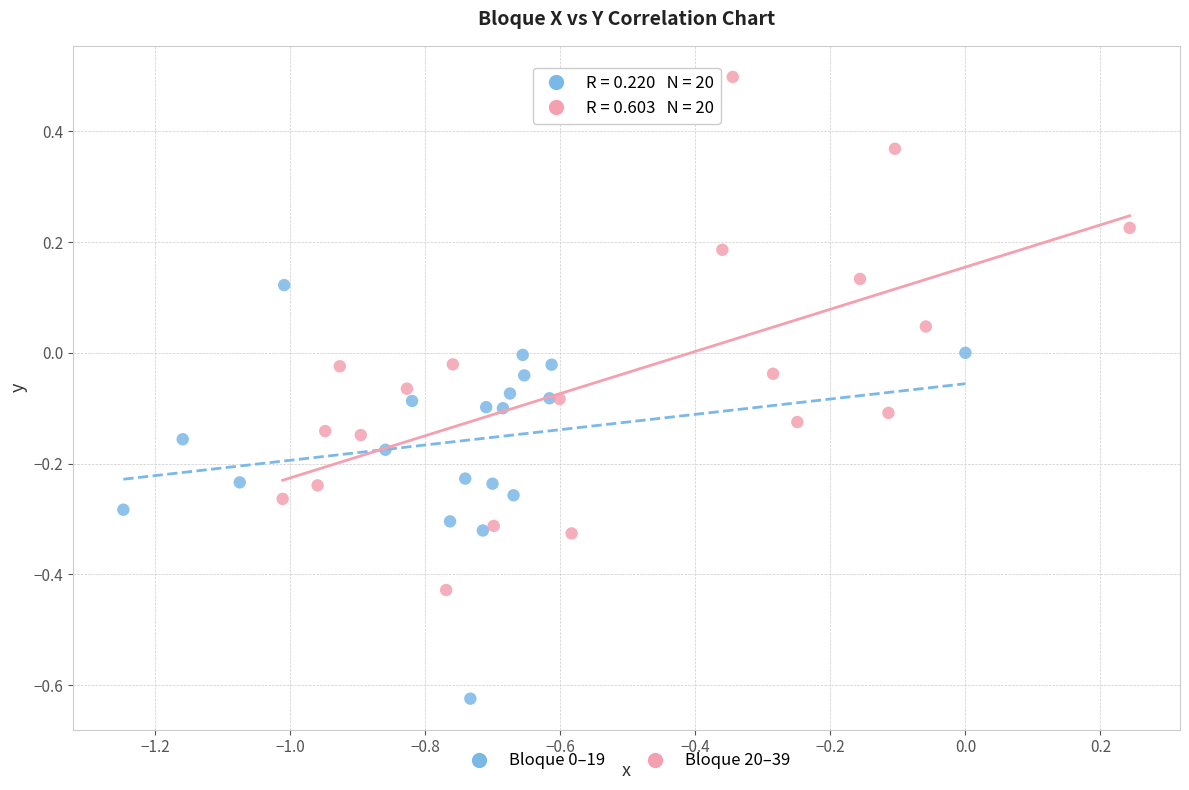

Which series reaches the maximum Y coordinate?

Bloque 20–39